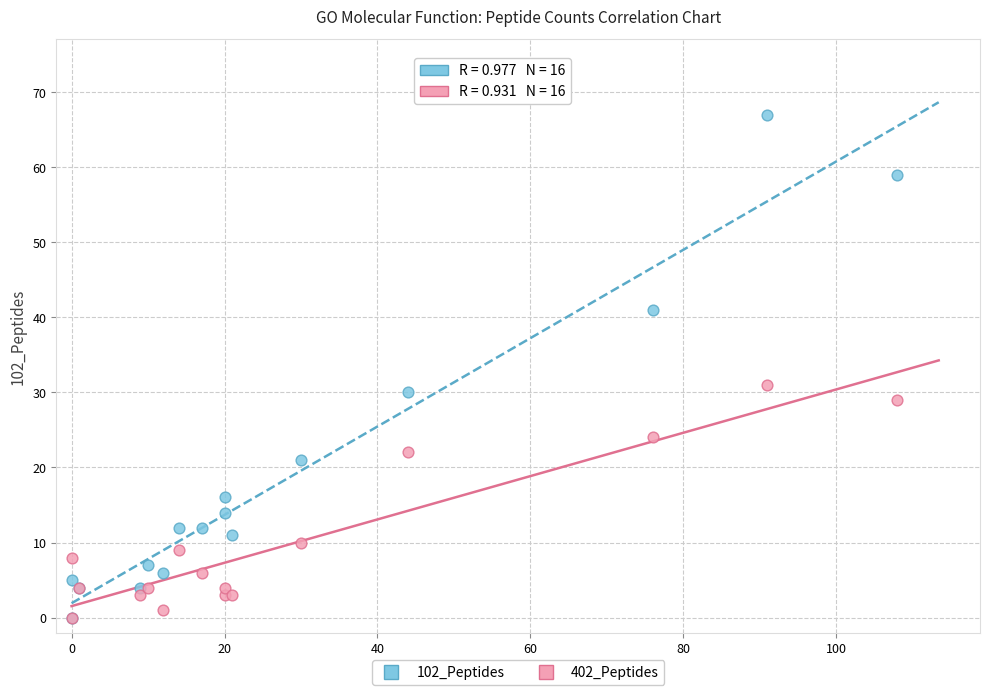

Across all series, what Y value is closest to 33?

31